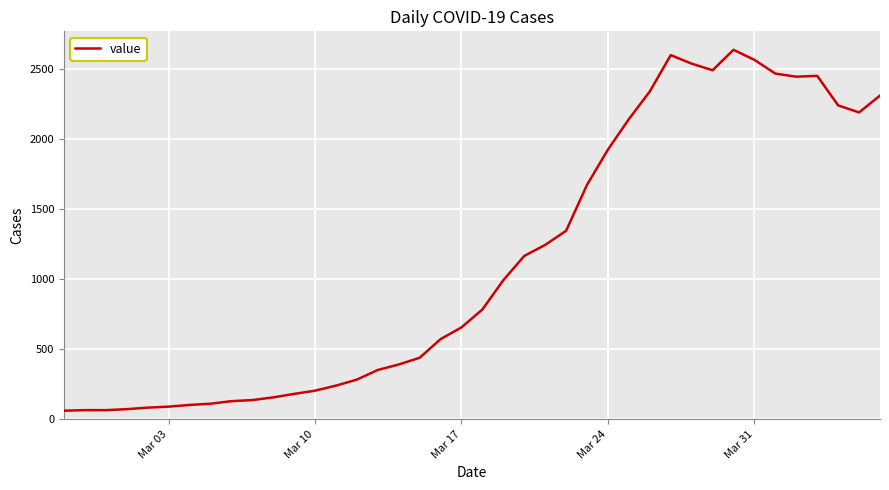

What is the minimum value shown in the chart?

61